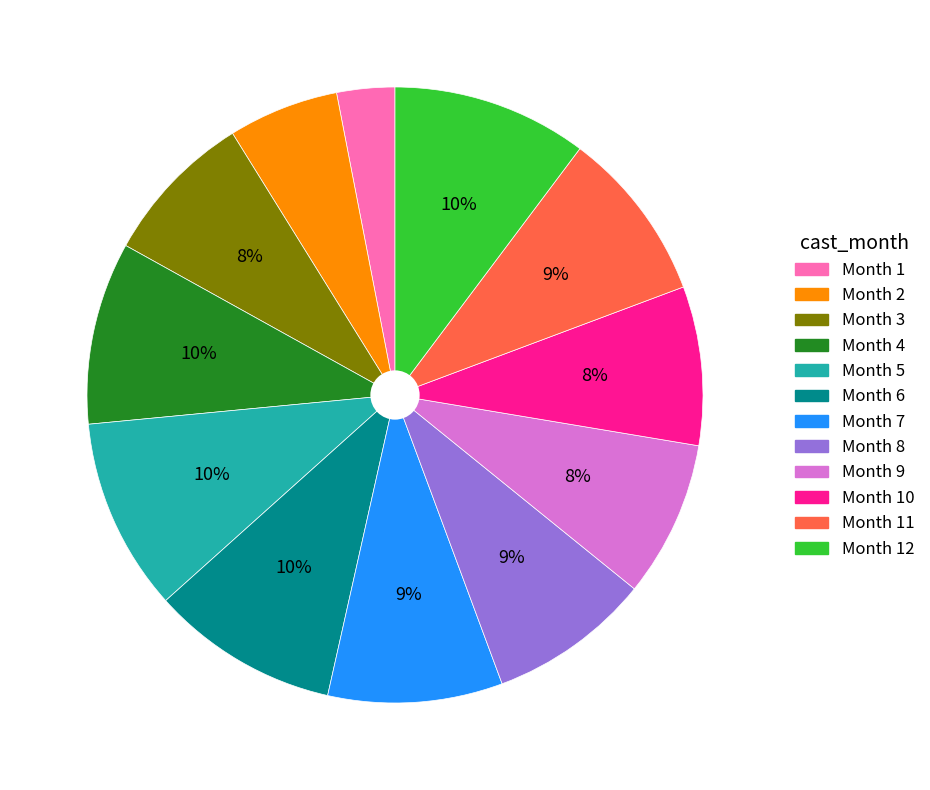

How many segments does this pie chart have?

12